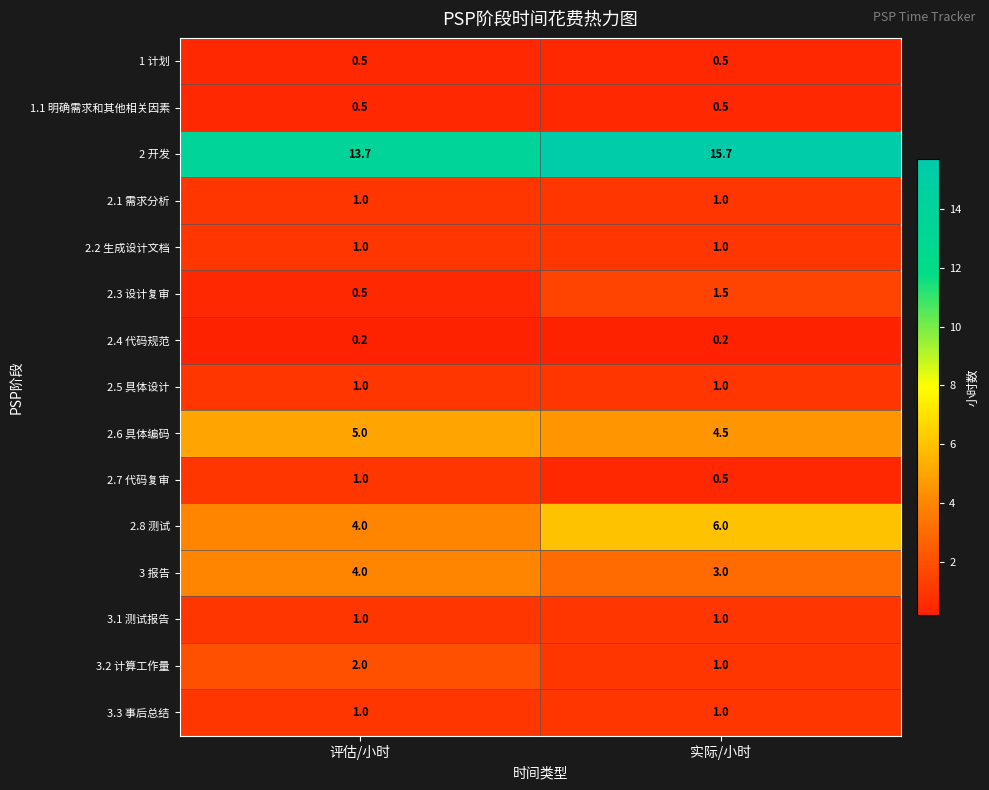

At which category is the sum across all series the highest?

实际/小时